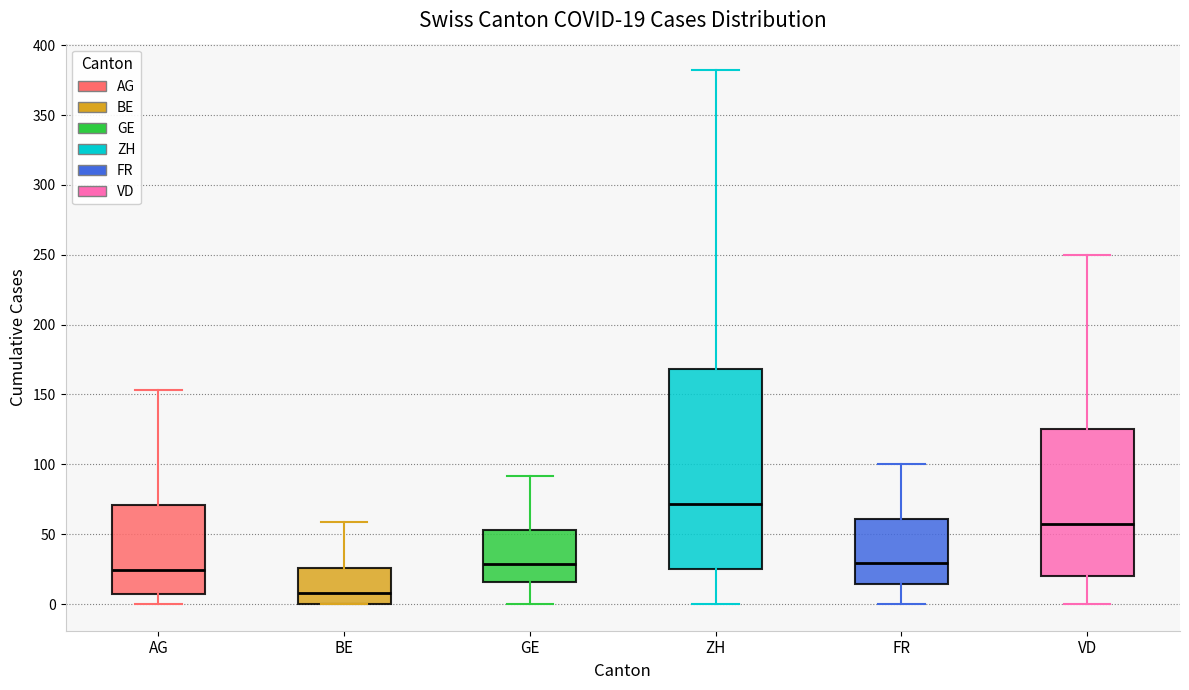

Which box is the tallest, from its lower edge to its upper edge?

ZH